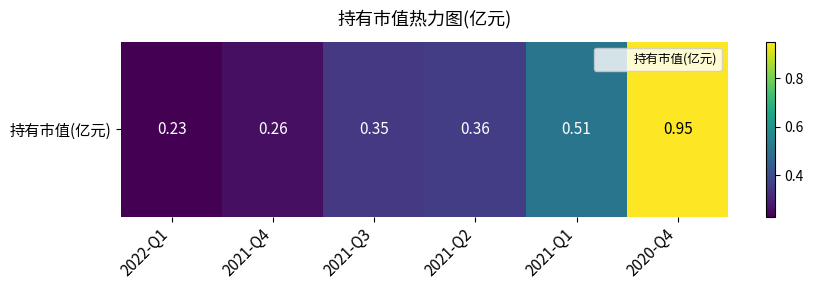

Reading right to left, transcribe all the data shown in this chart.

0.9	0.5	0.4	0.3	0.3	0.2